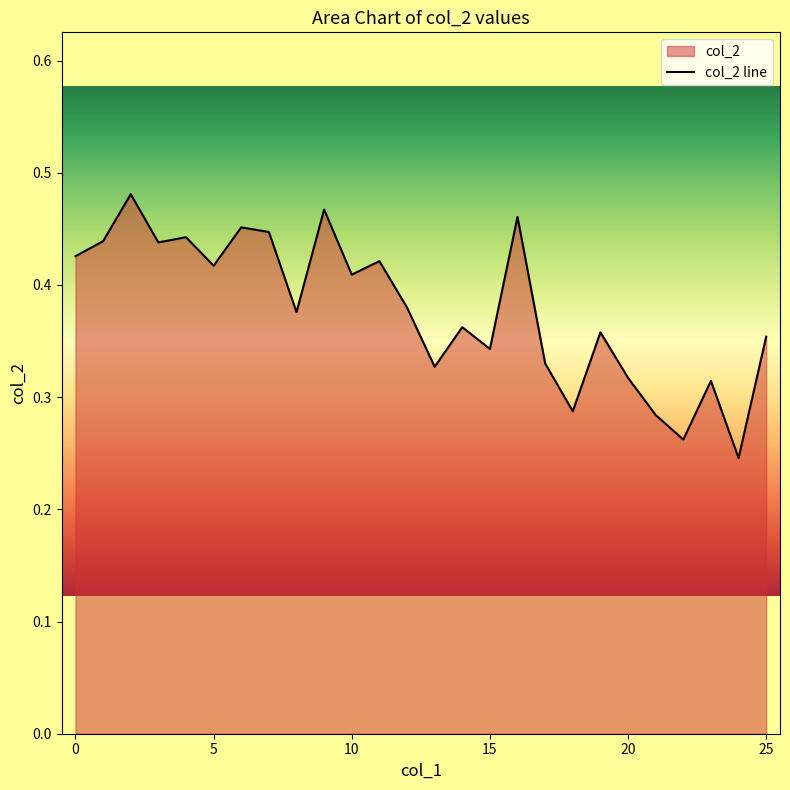

What is the change in value from 6 to 8?

-0.1